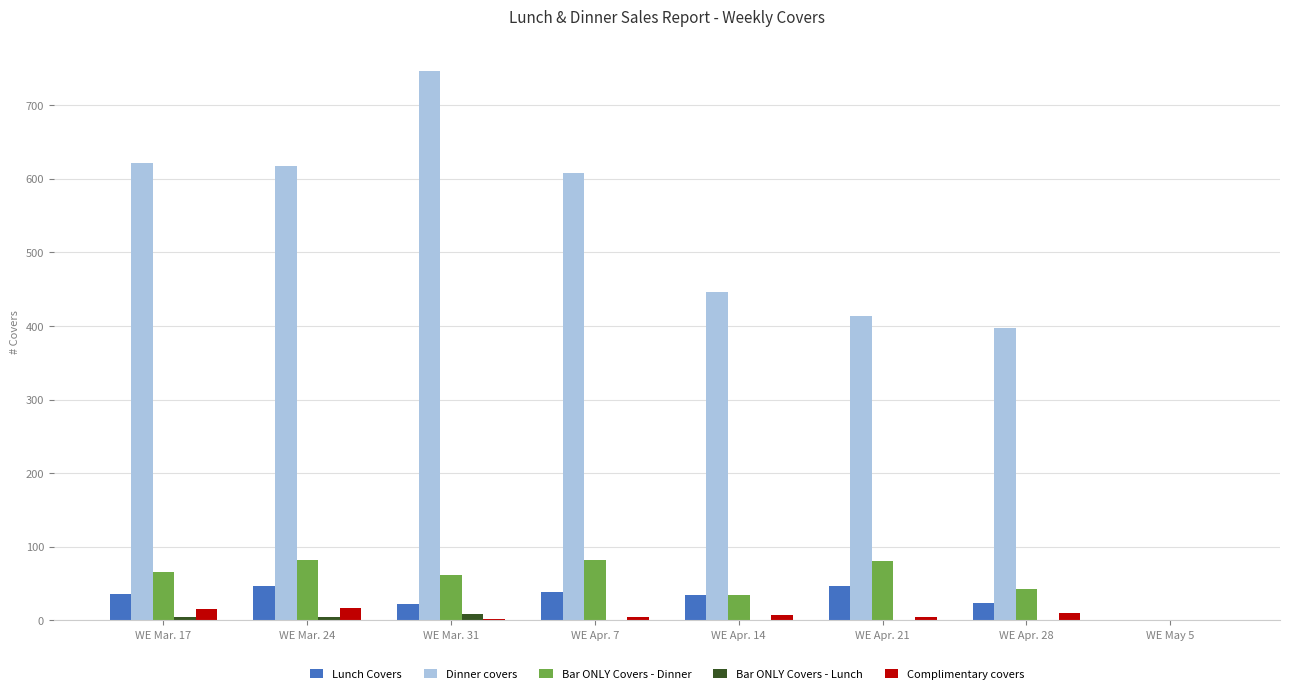

At which category does the chart reach its peak across all series?

WE Mar. 31